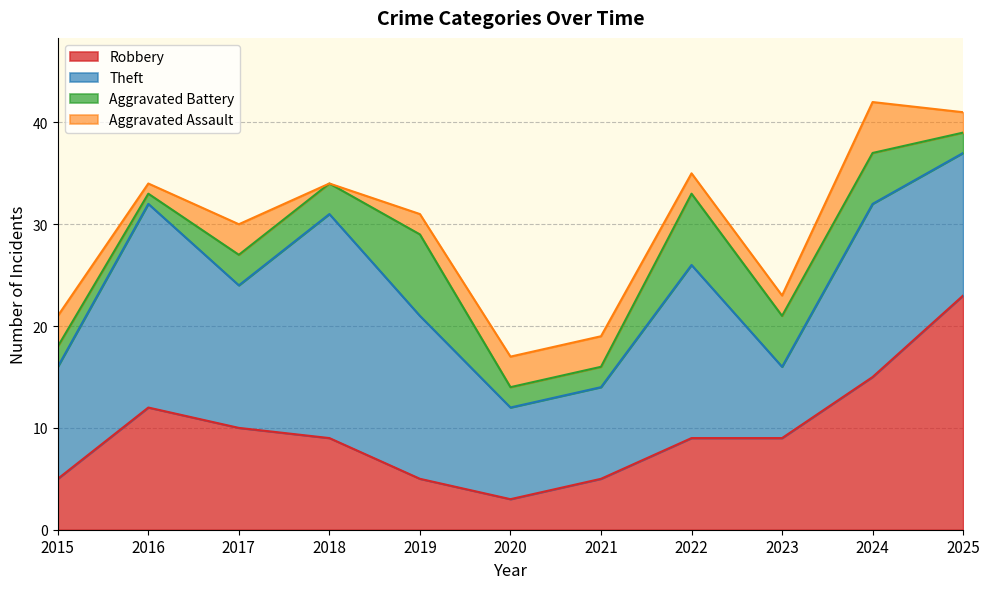

How many distinct data groups are displayed?

4